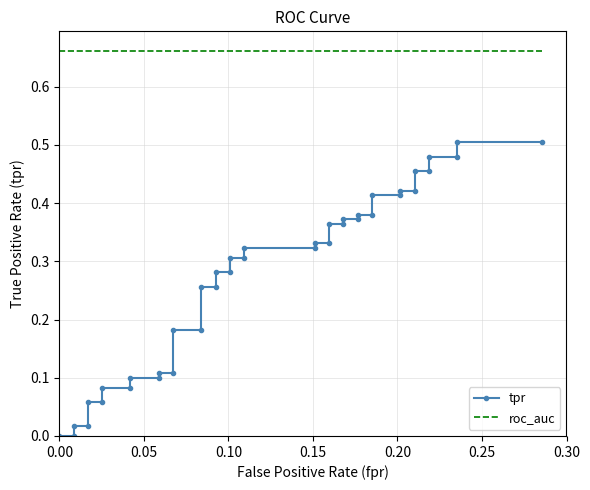

True or false: roc_auc has more than 2 interior local peaks.

False